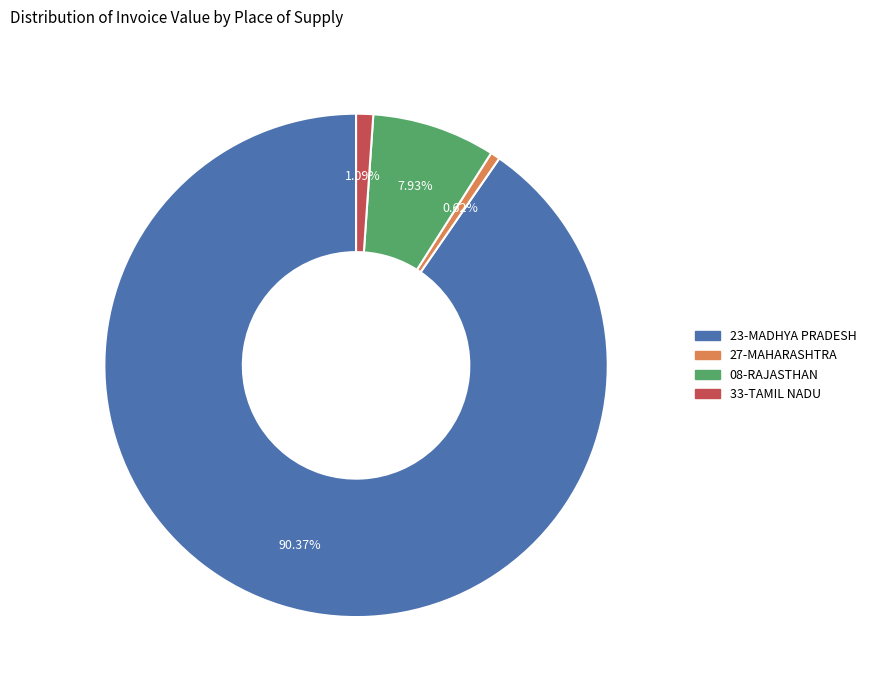

Does any single category account for the majority?

Yes